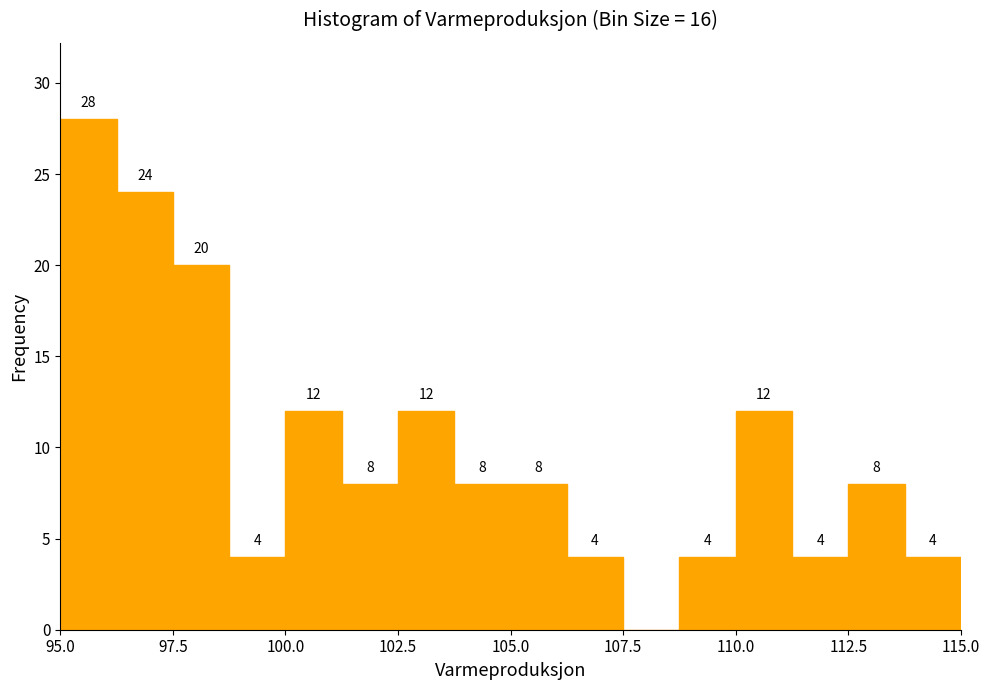

Around what value on the x-axis is the tallest bar? Give the approximate position of its centre, as read against the axis.

95.5